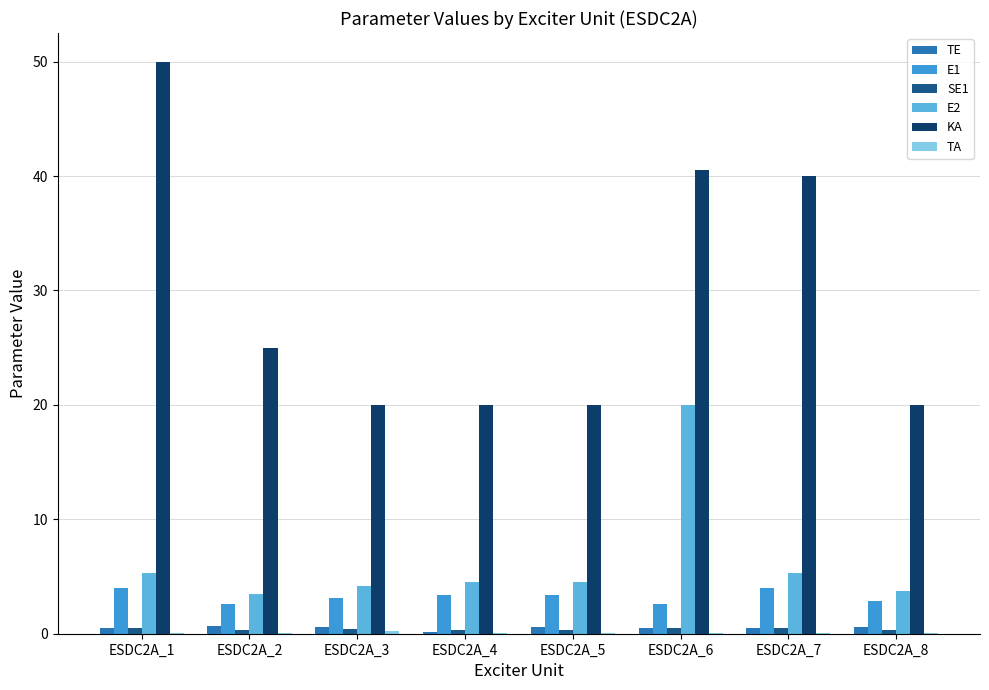

Which series changed the most between ESDC2A_1 and ESDC2A_4?

KA